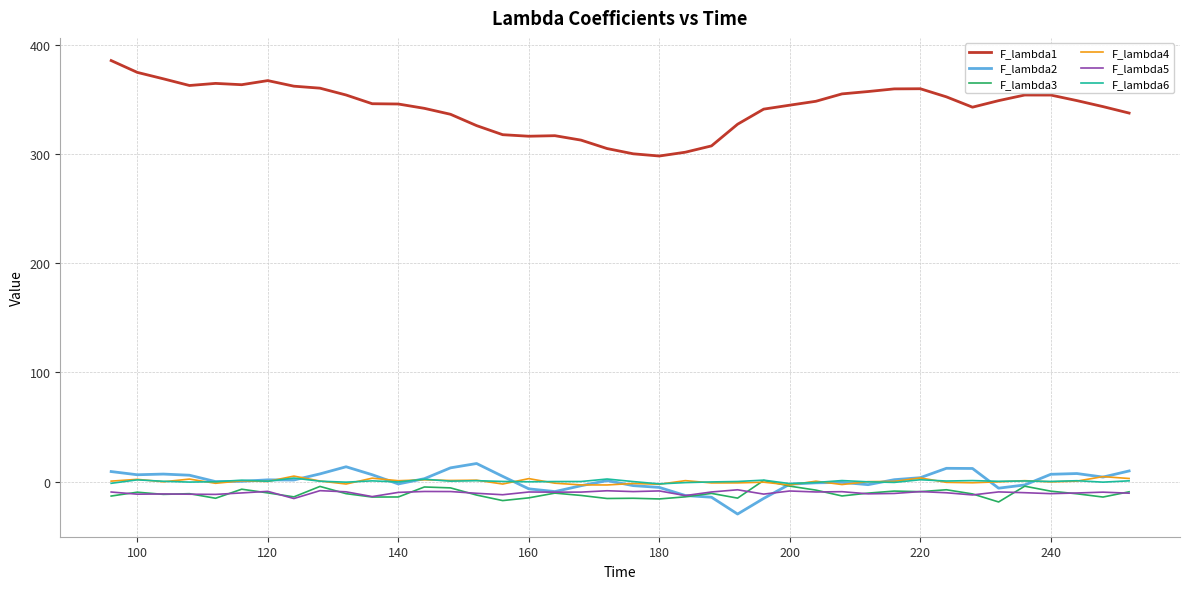

Which series has the largest range (max minus min)?

F_lambda1